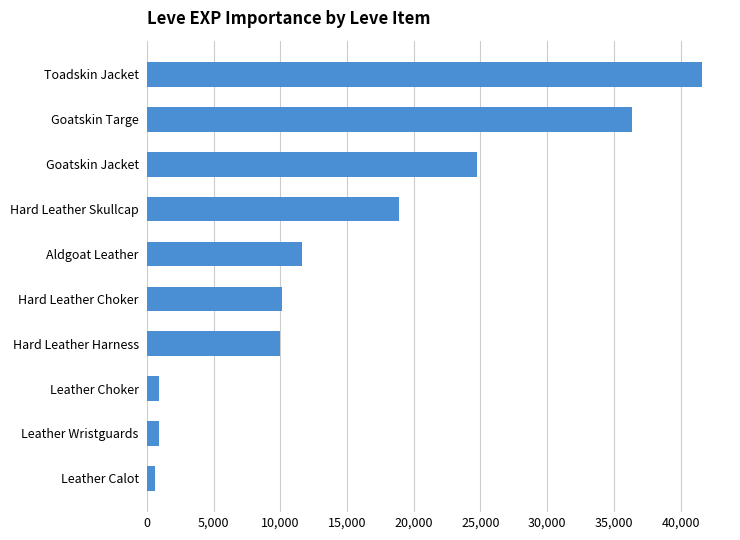

What is the change in value from Hard Leather Skullcap to Goatskin Targe?

+17480